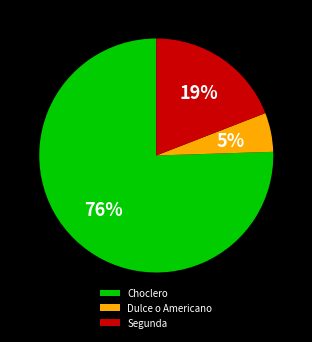

The Choclero slice represents 64% of the pie. True or false?

False